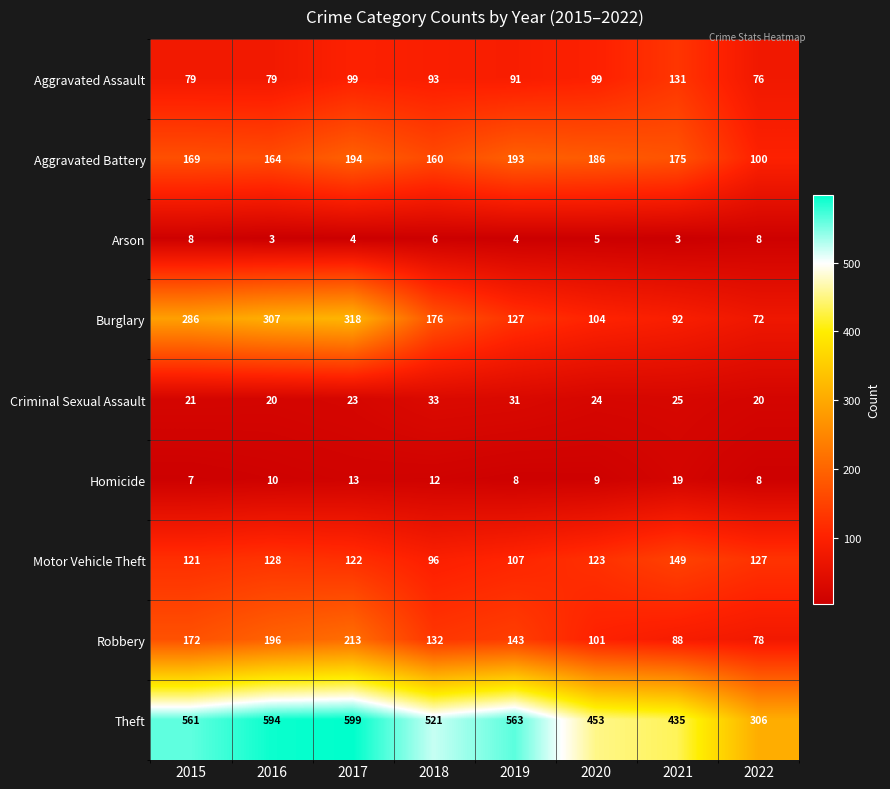

At which label does Motor Vehicle Theft first exceed 123?

2016